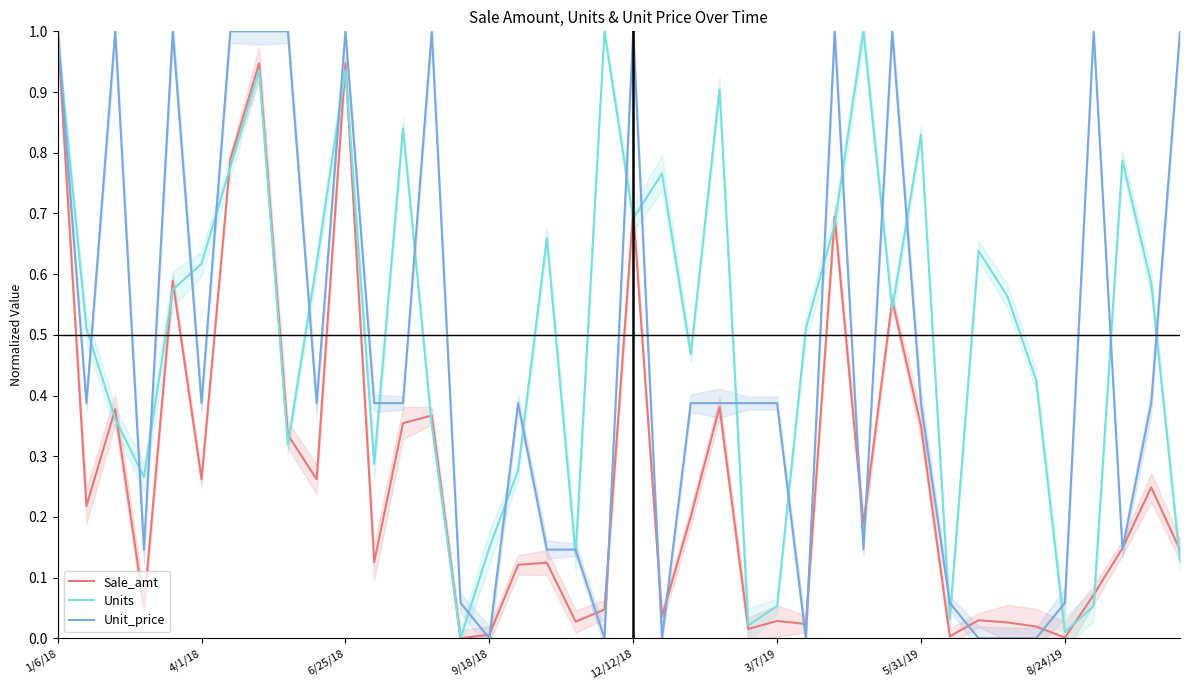

Count the number of categories in the chart.

40